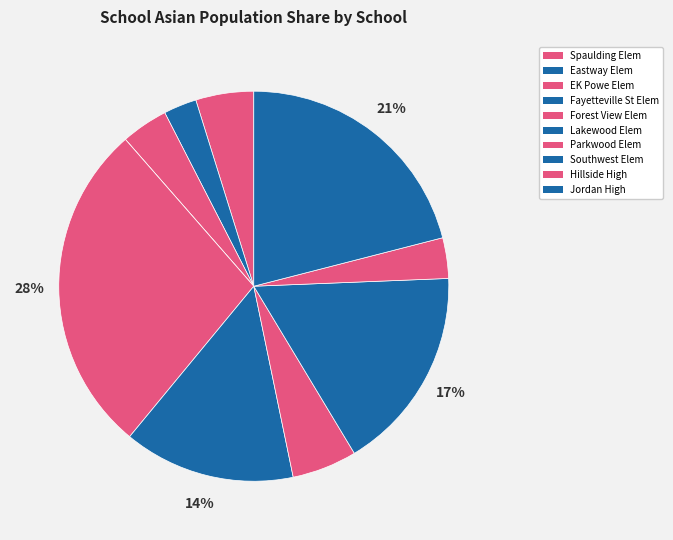

Which slice is the smallest?

Fayetteville Street Elementary